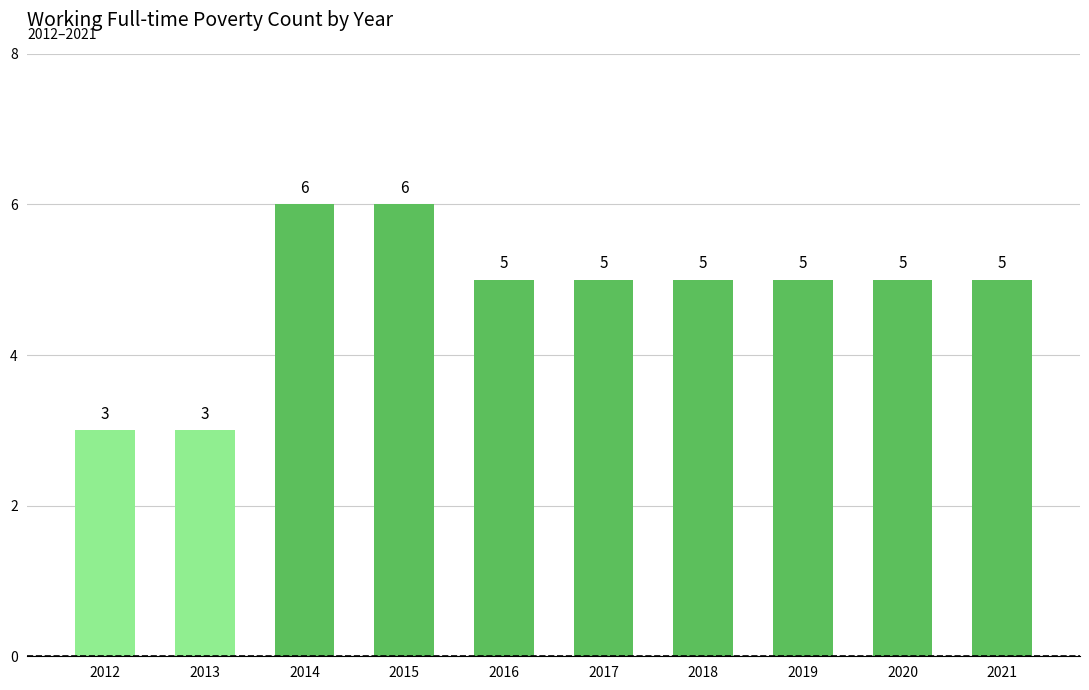

What is the value of the 3rd bar from the left?

6